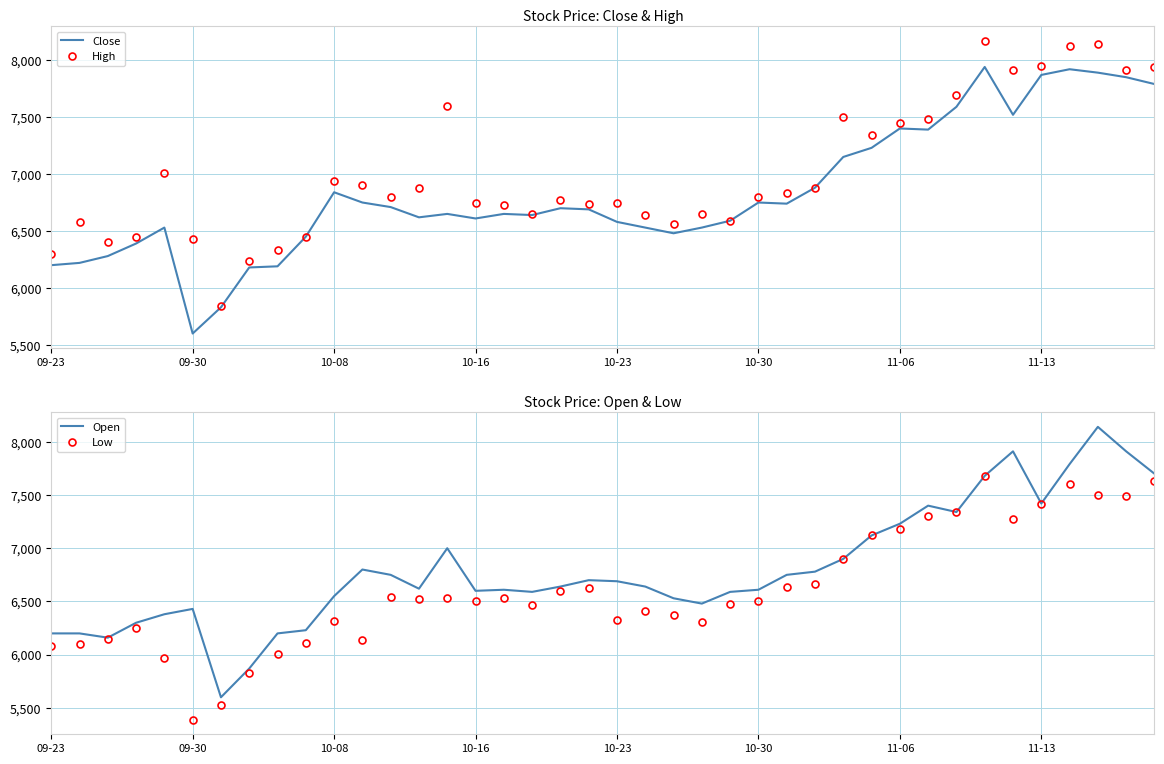

The value of Close at 10-08 is 11212. True or false?

False